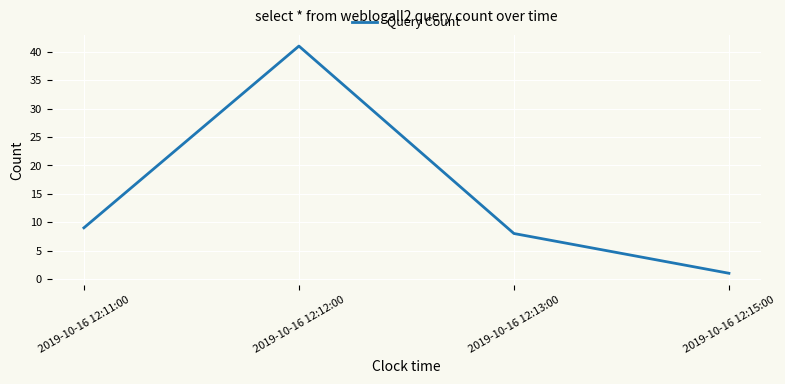

True or false: the data shows 41 at 2019-10-16 12:12:00.

True